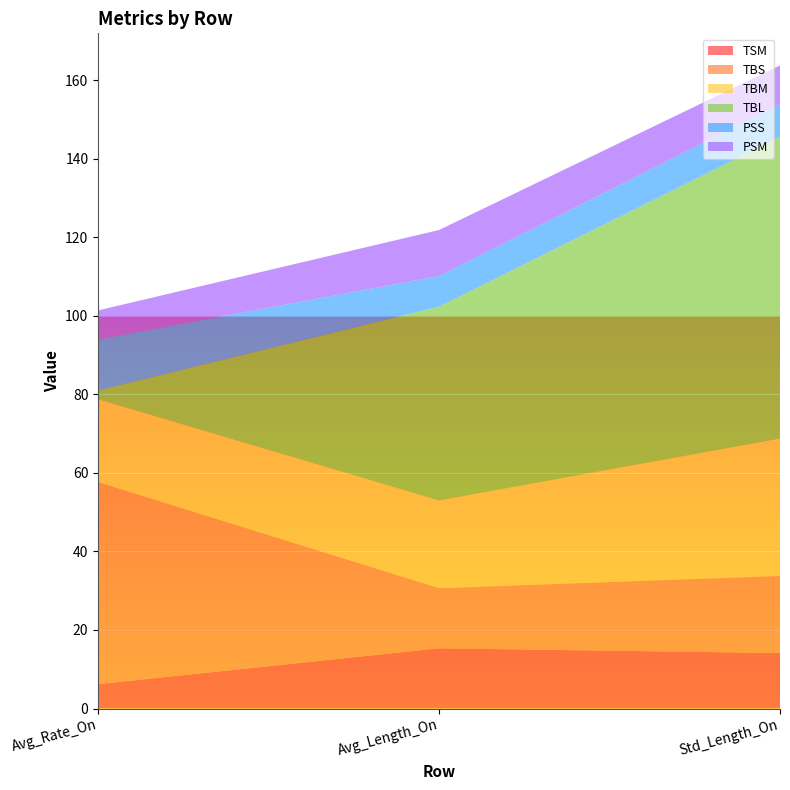

Reading left to right, extract all data points from this chart.

TSM: Avg_Rate_On=6.2	Avg_Length_On=15.3	Std_Length_On=14.1
TBS: Avg_Rate_On=51.4	Avg_Length_On=15.3	Std_Length_On=19.6
TBM: Avg_Rate_On=21.1	Avg_Length_On=22.4	Std_Length_On=35.0
TBL: Avg_Rate_On=2.2	Avg_Length_On=49.3	Std_Length_On=76.8
PSS: Avg_Rate_On=13.0	Avg_Length_On=7.8	Std_Length_On=8.3
PSM: Avg_Rate_On=7.4	Avg_Length_On=11.7	Std_Length_On=9.9